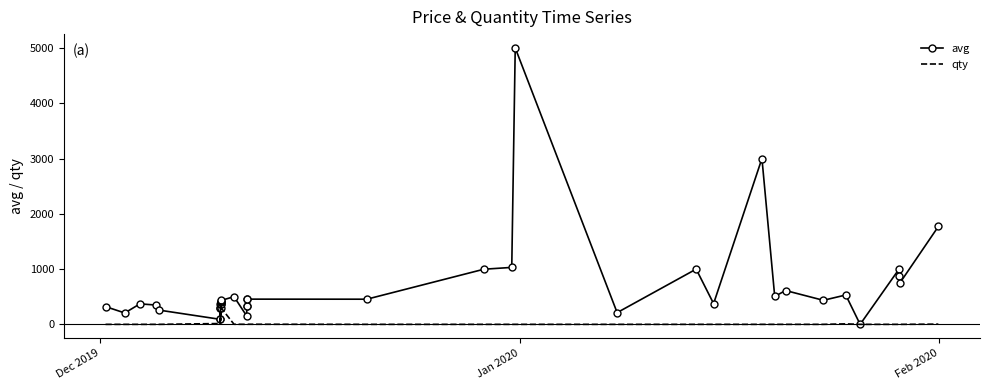

What is the maximum value shown in the chart?

5000